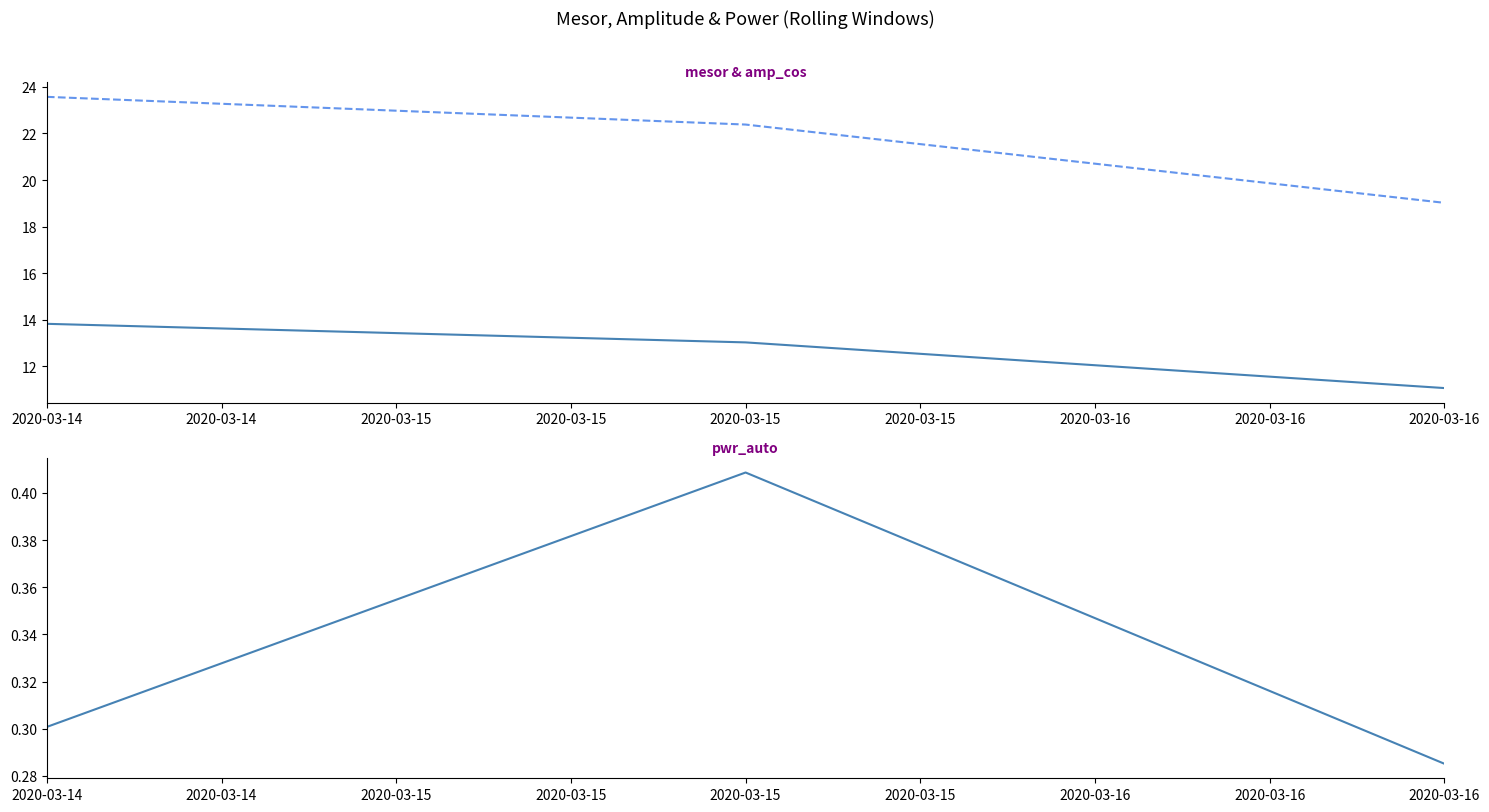

What is the difference between the maximum and second lowest values in the pwr_auto series?

0.1